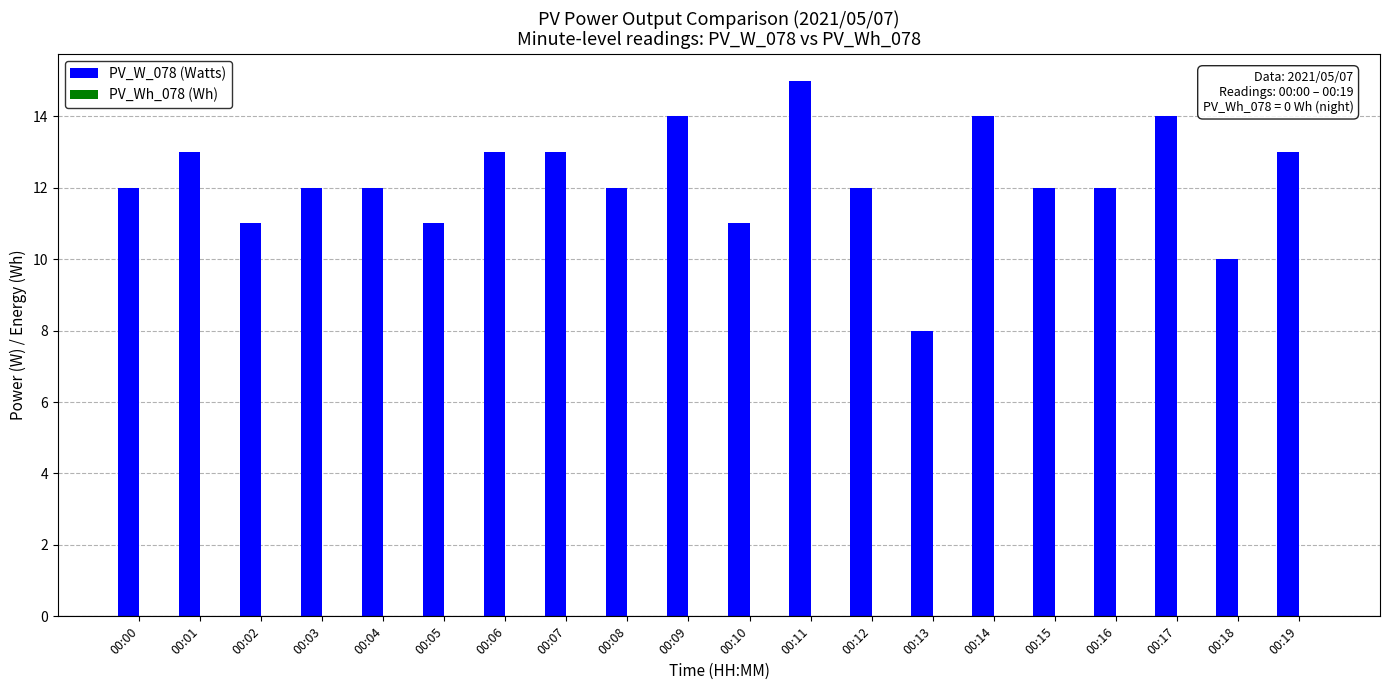

Reading left to right, transcribe all the data shown in this chart.

12	13	11	12	12	11	13	13	12	14	11	15	12	8	14	12	12	14	10	13